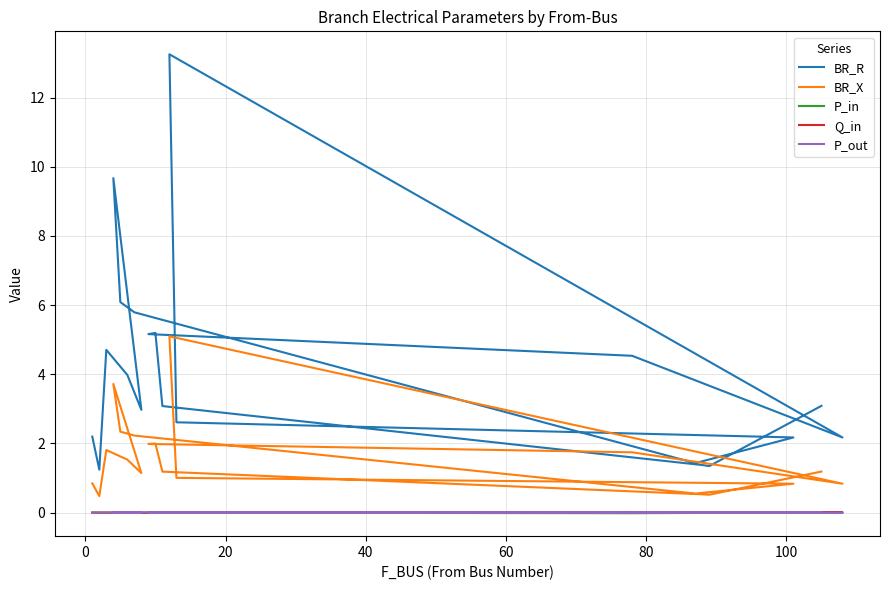

Rank the series by their maximum value, from lowest to highest.

Q_in, P_in, P_out, BR_X, BR_R